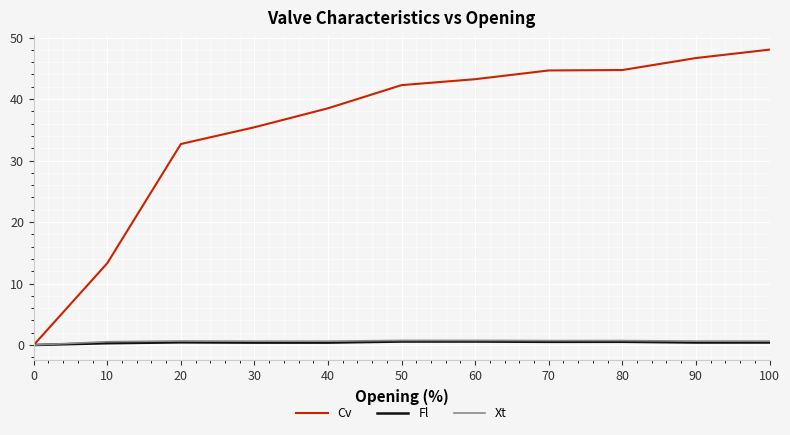

Which category has the highest value in the Cv series?

100